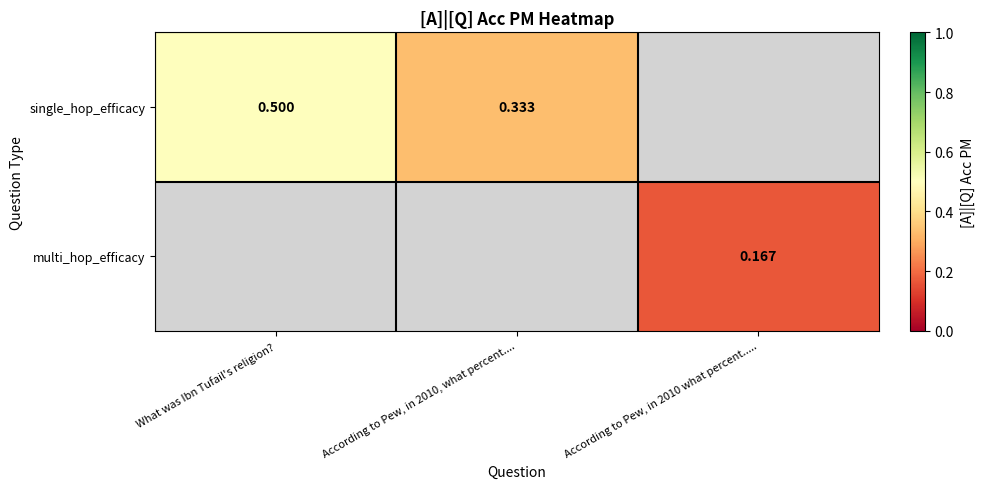

Rank the series by their average value, from lowest to highest.

single_hop_efficacy, multi_hop_efficacy